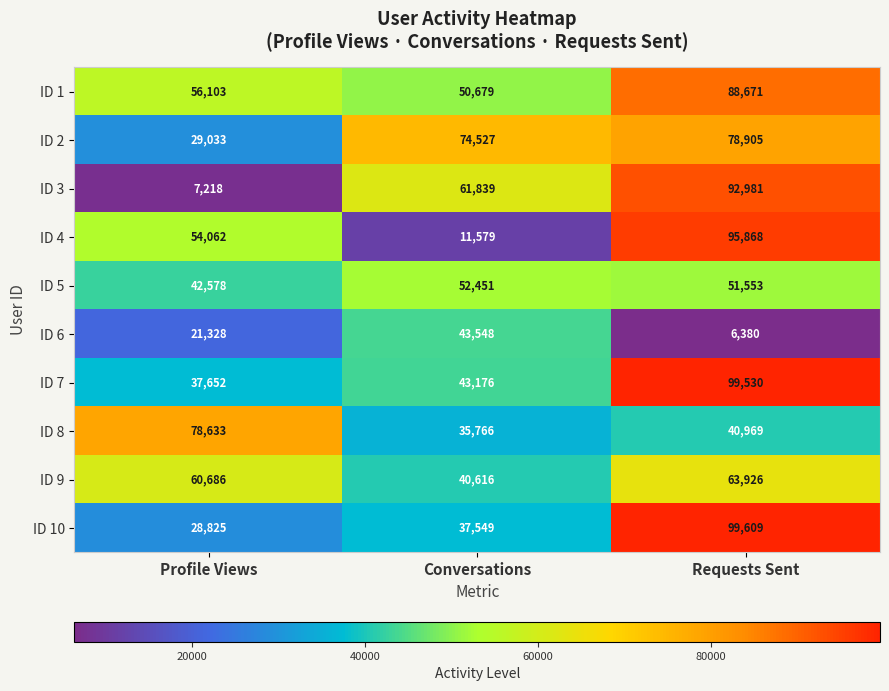

What is the spread (max minus min) of values at Requests Sent?

93229